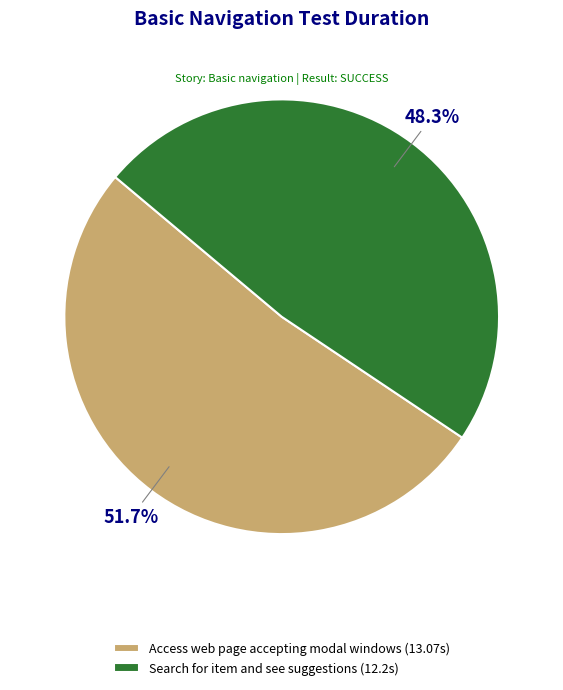

Count the number of slices in the pie.

2